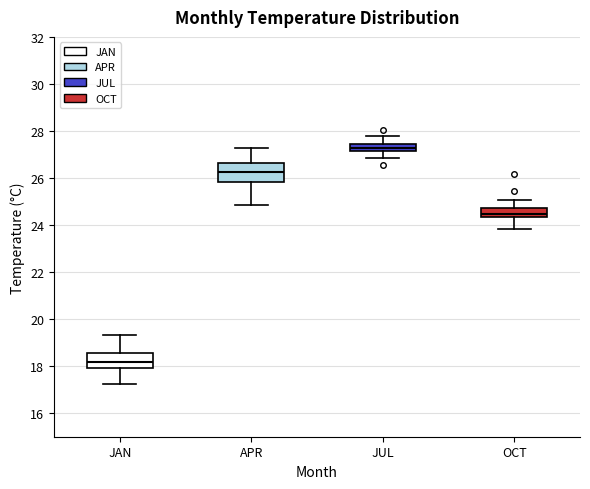

Which box has the lowest median line?

JAN